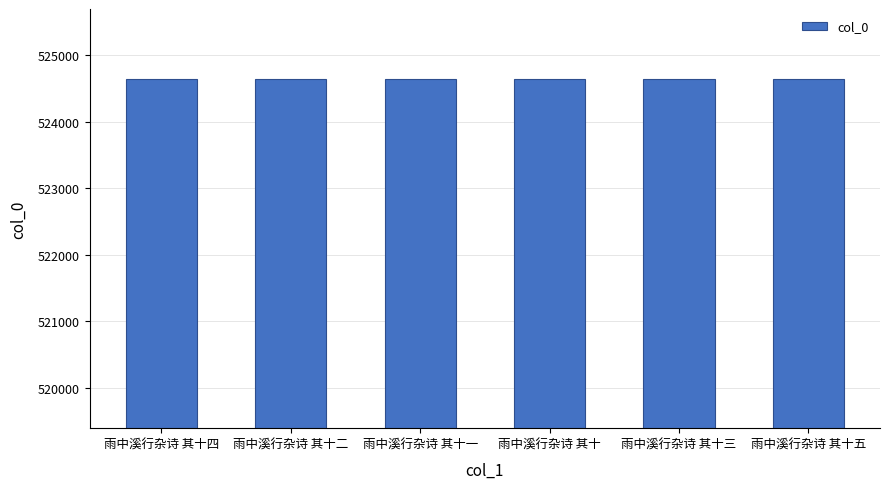

What is the sum of all values?

3147867